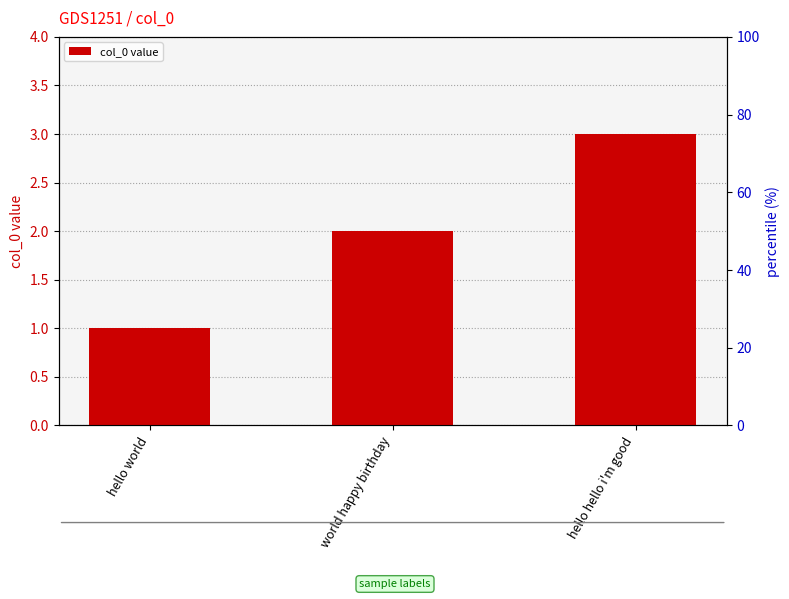

The value at world happy birthday is 1. True or false?

False